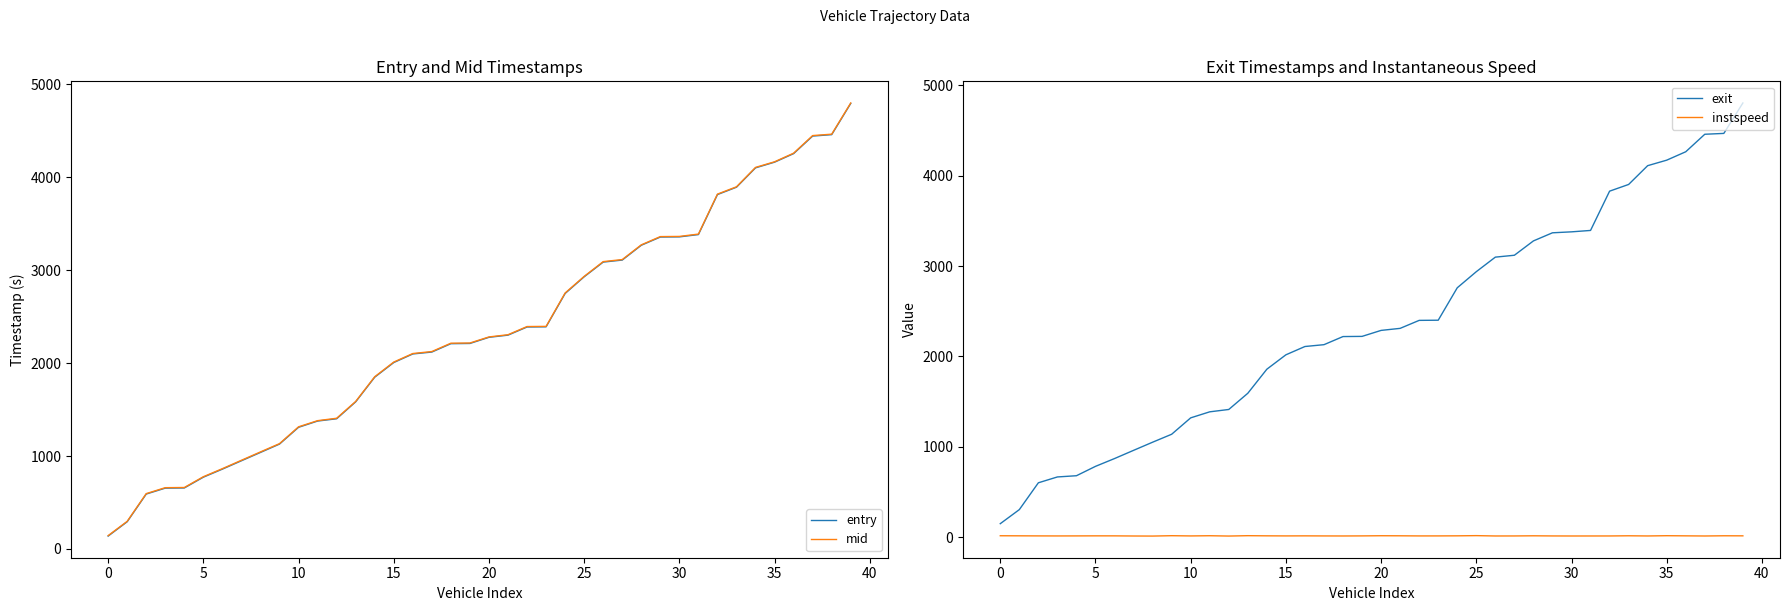

Which series has the largest total across all categories?

exit